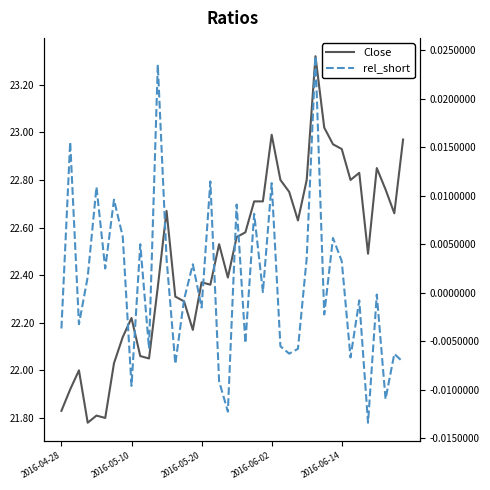

What is the difference between the highest and lowest values at 6?

22.0